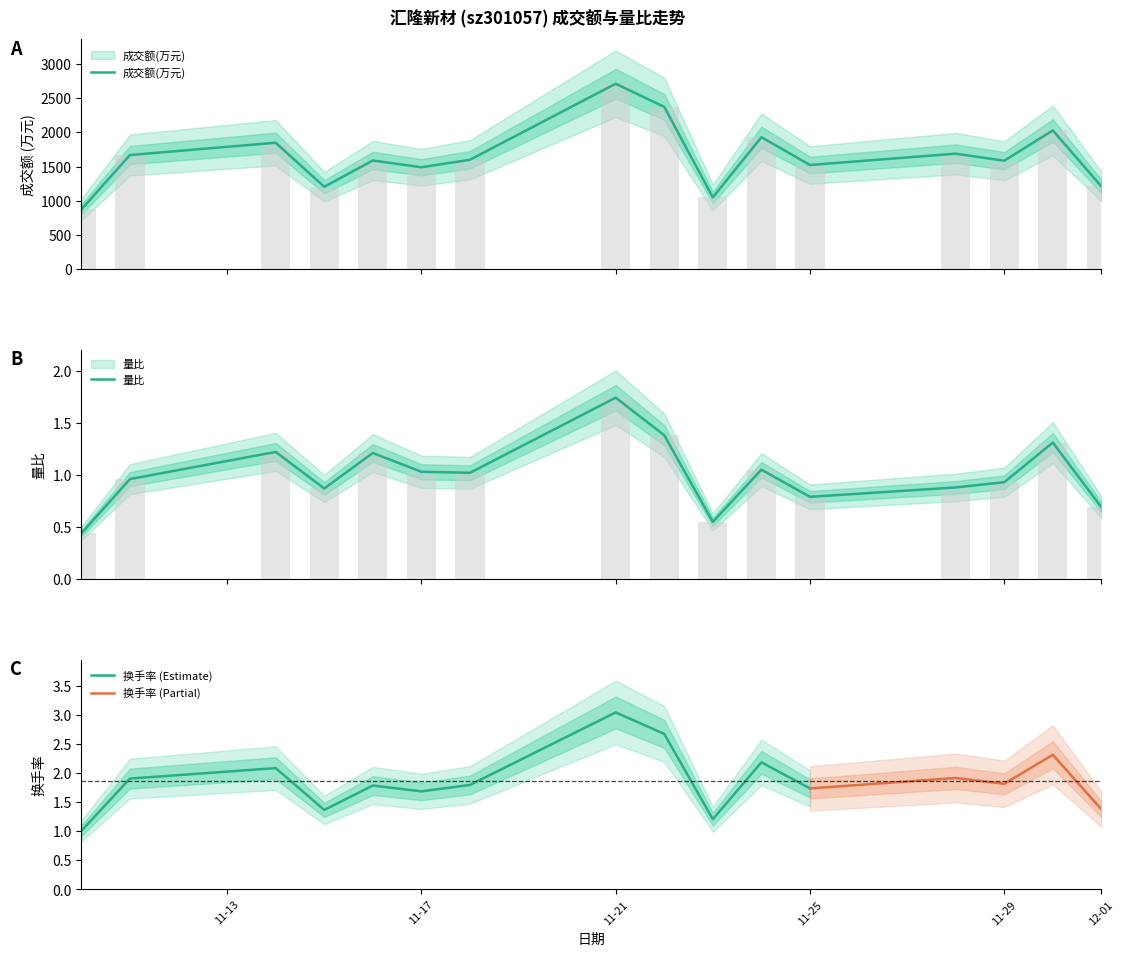

What are all the series names shown in the legend?

成交额(万元), 量比, 换手率